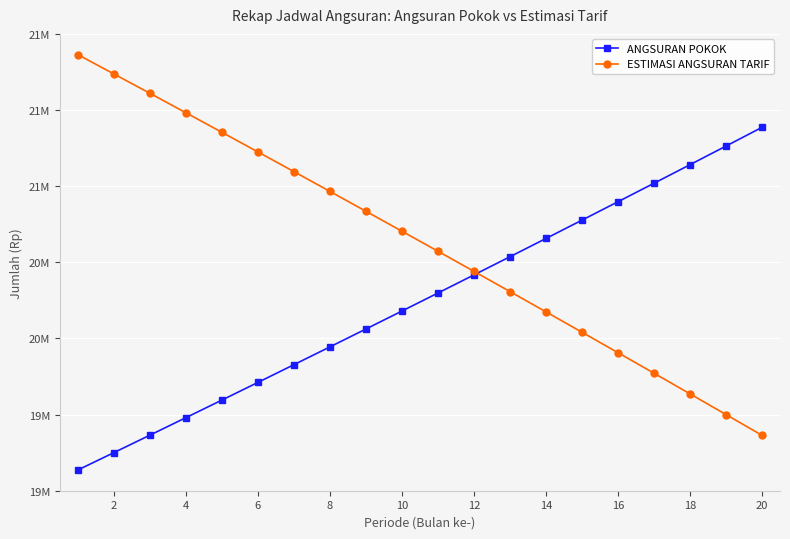

What are all the series names shown in the legend?

ANGSURAN POKOK, ESTIMASI ANGSURAN TARIF